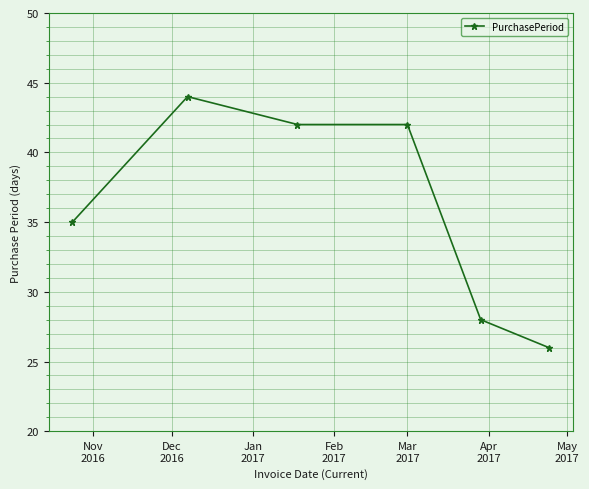

What is the average value?

36